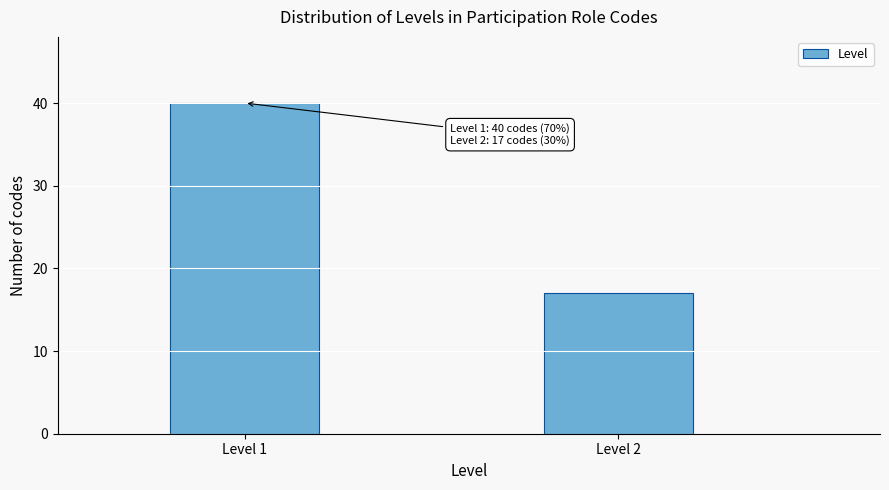

Reading left to right, what are all the values shown in this chart?

Level 1=40	Level 2=17